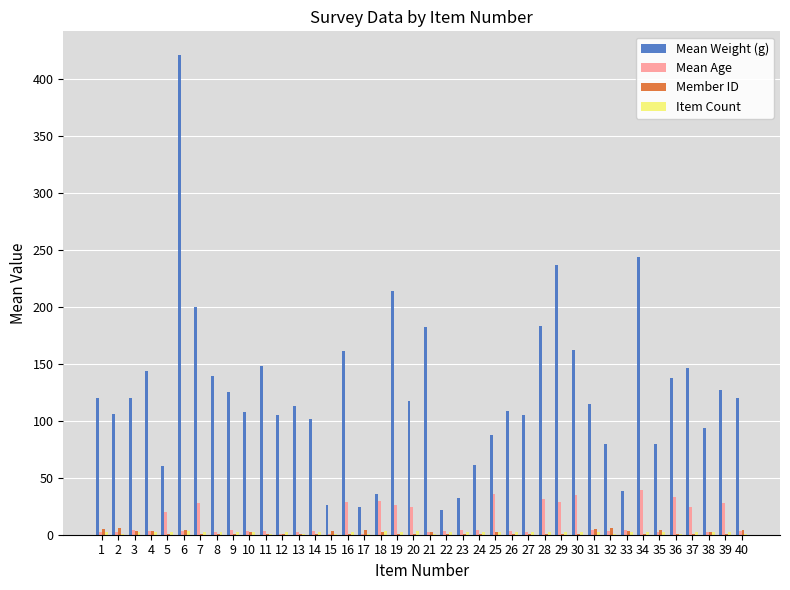

Are the bars grouped side by side (vs. stacked)?

Yes